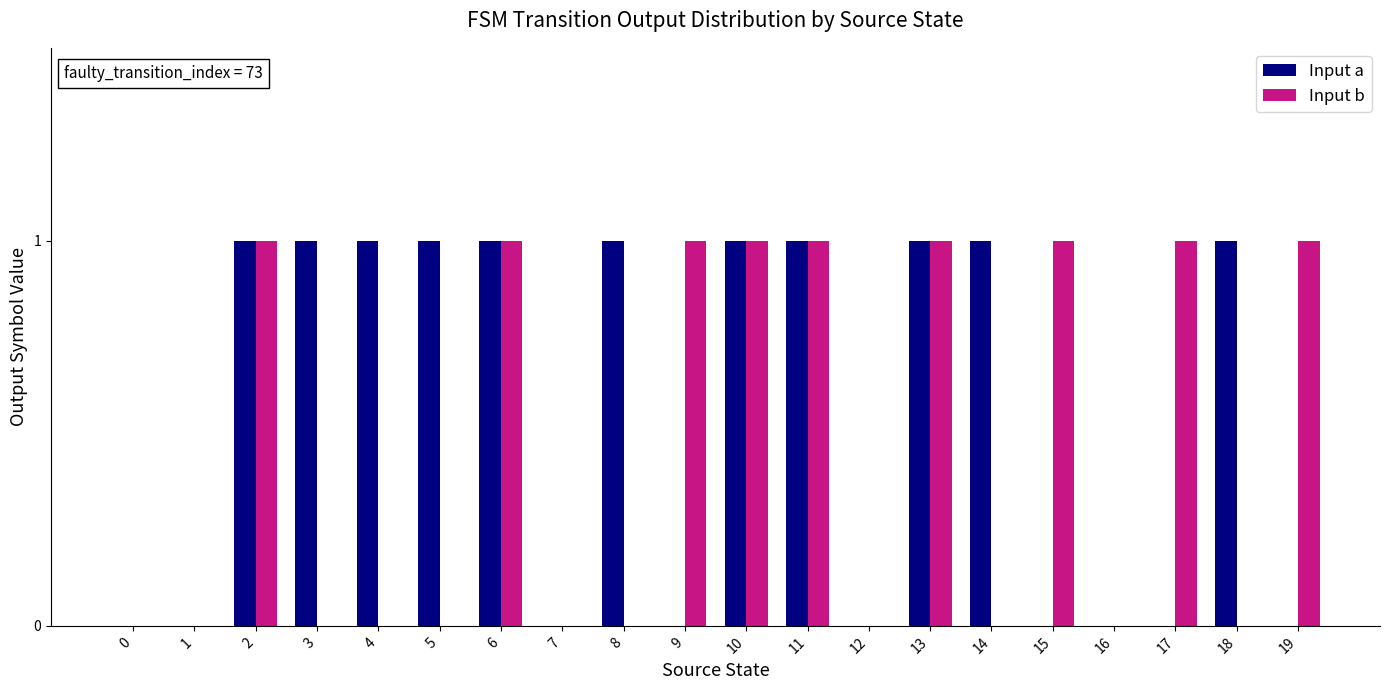

What is the total value across all series at 9?

1